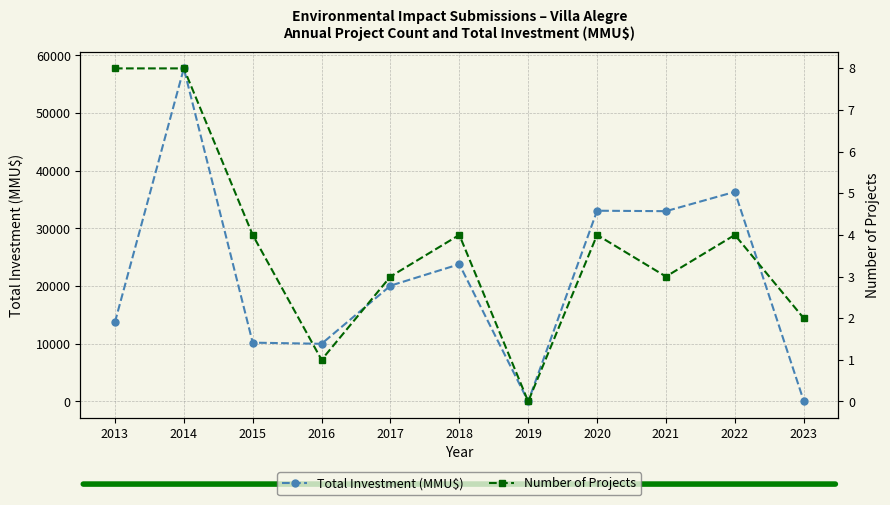

Which series changed the most between 2015 and 2019?

Total Investment (MMU$)